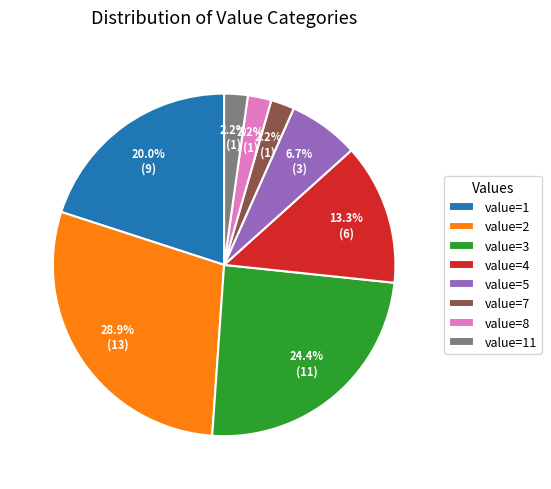

What portion of the pie excludes value=7?

97.8%